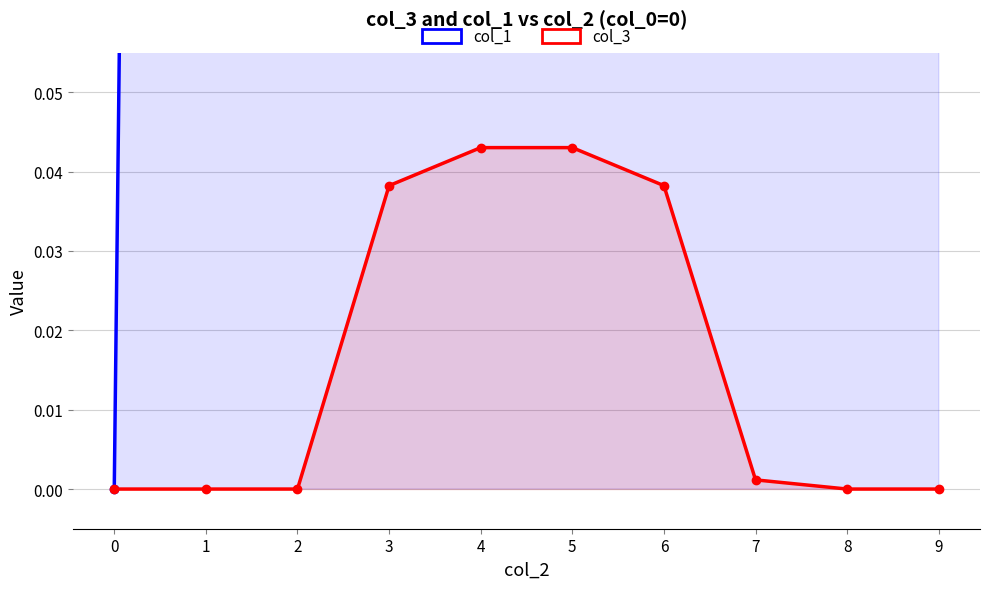

True or false: col_1 and col_3 intersect in this chart.

False